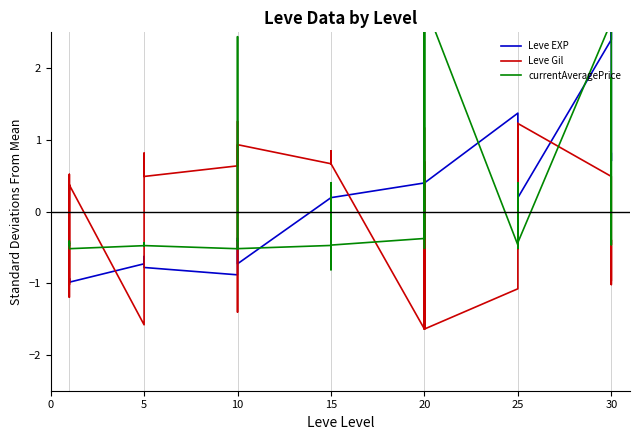

In currentAveragePrice, how many points are higher than both neighbors (excluding endpoints)?

12